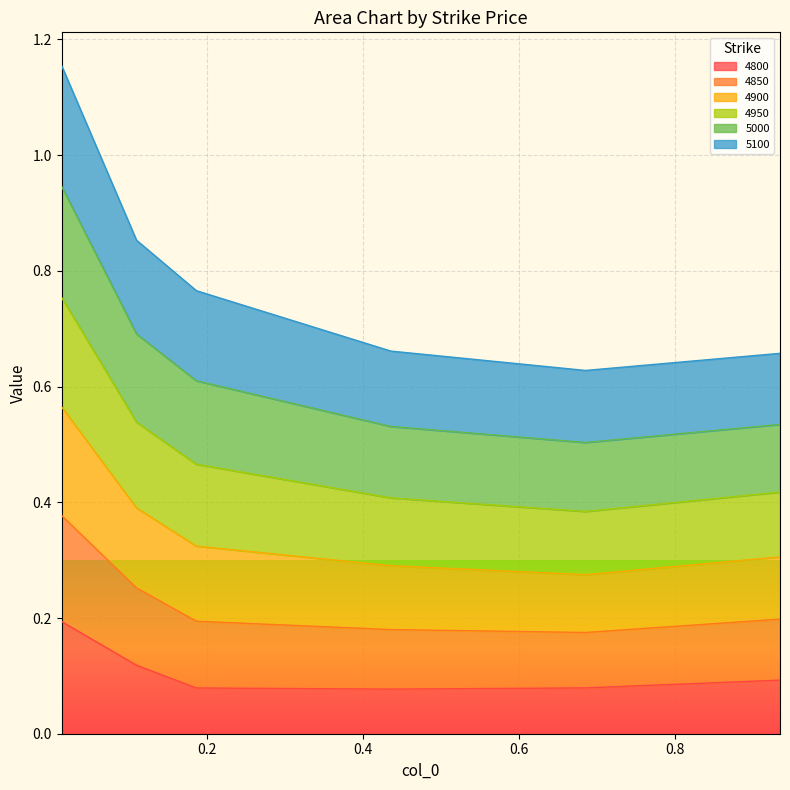

What is the average value of the 4800 series?

0.1